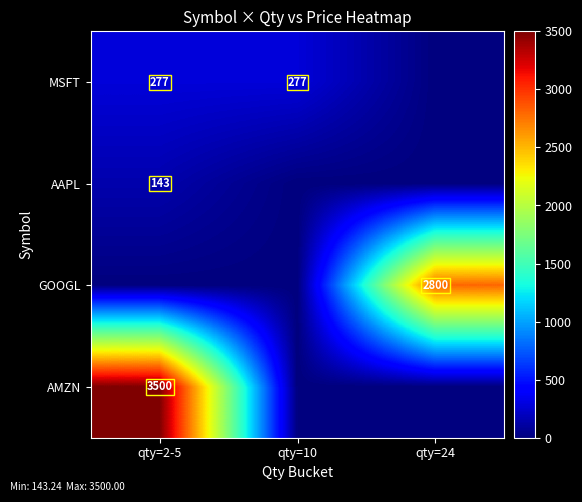

What is the total value across all series at qty=2-5?

3920.2